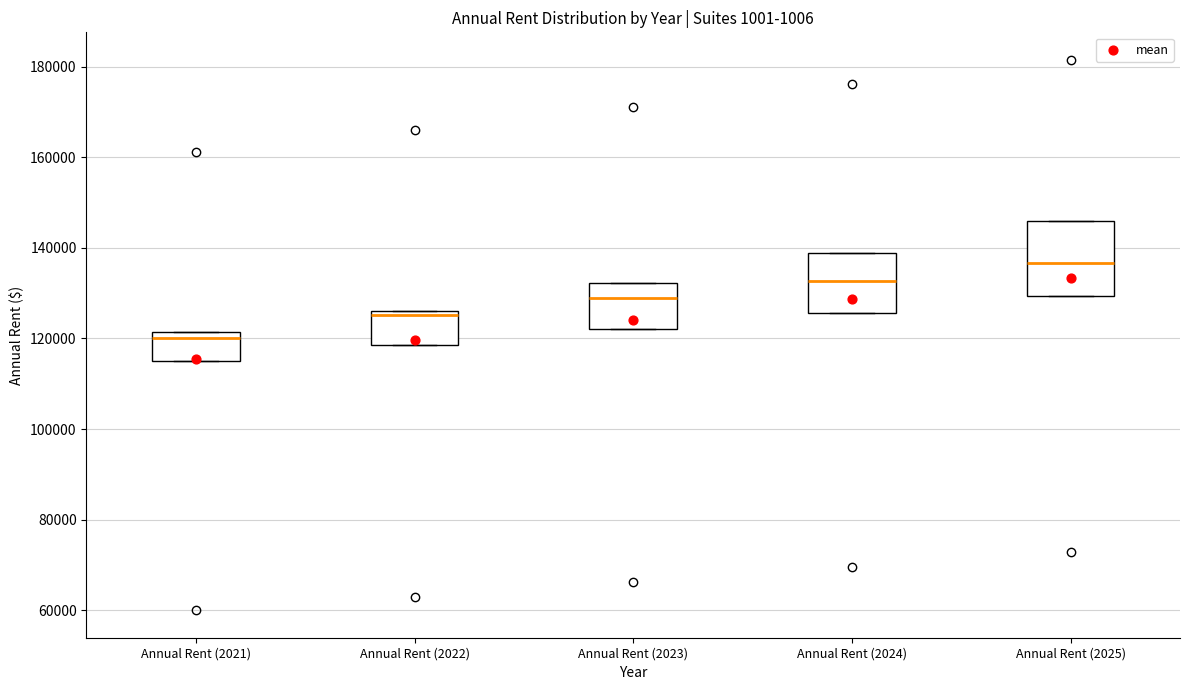

Which box is the tallest, from its lower edge to its upper edge?

Annual Rent (2025)